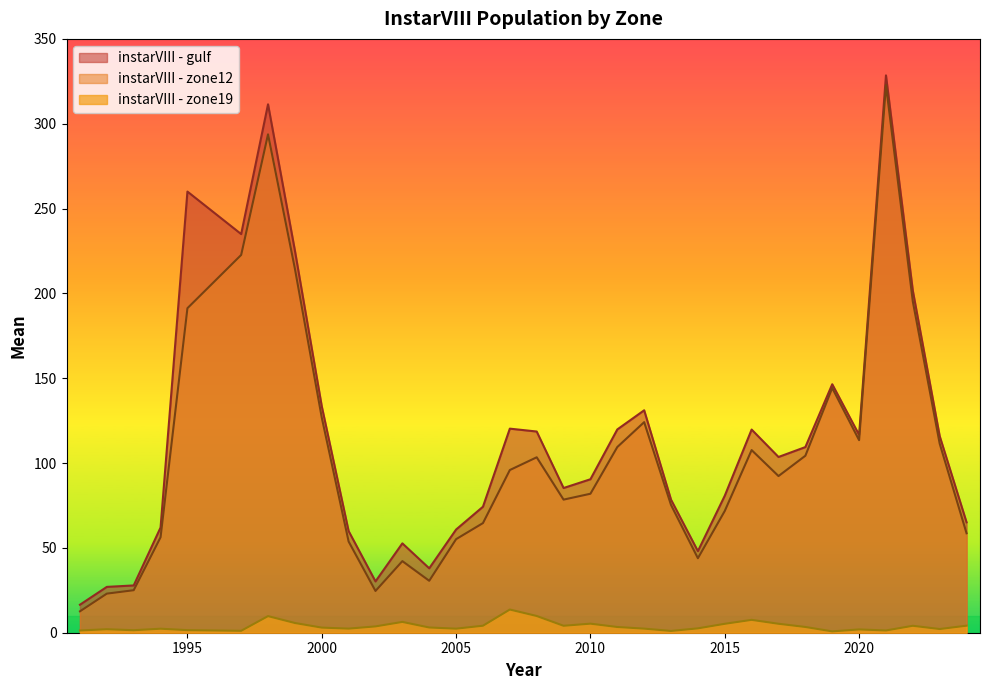

At 2023, list the series in order from smallest to largest.

instarVIII - zone19, instarVIII - zone12, instarVIII - gulf